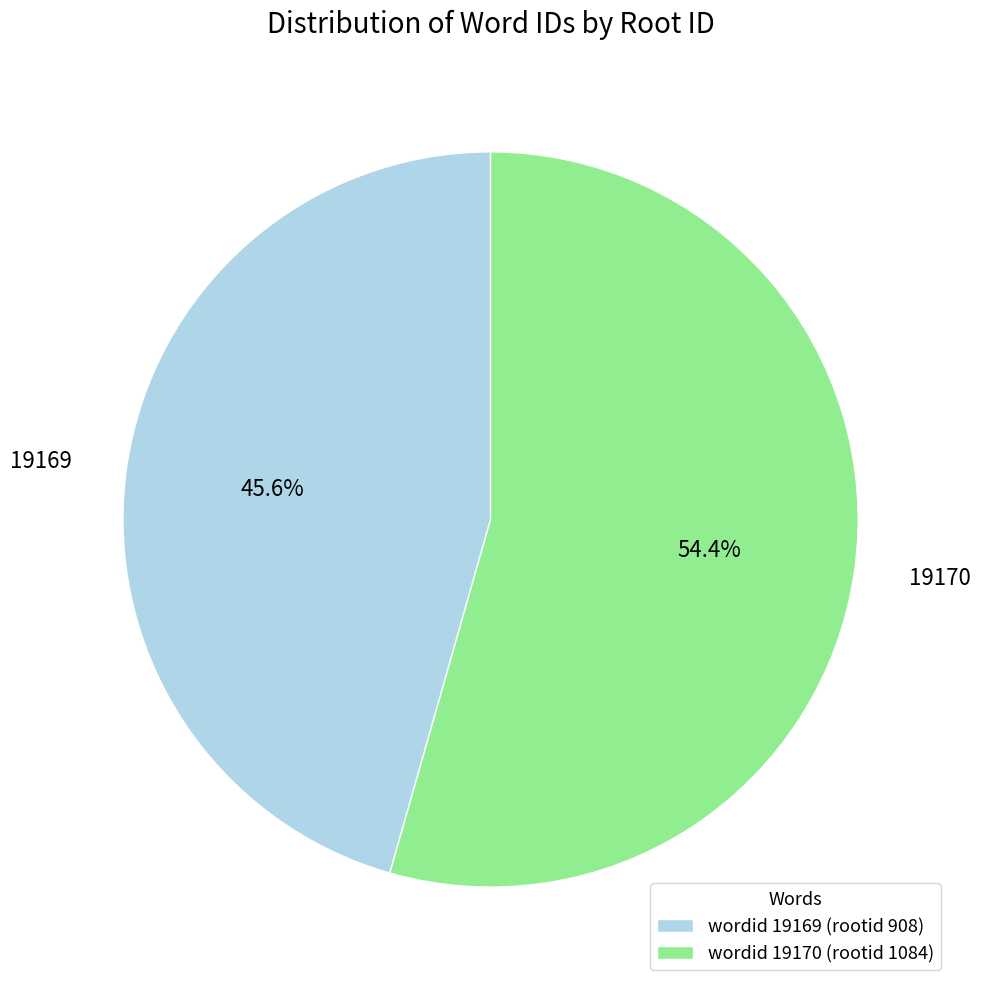

Combined, do 19169 and 19170 account for over 50%?

Yes